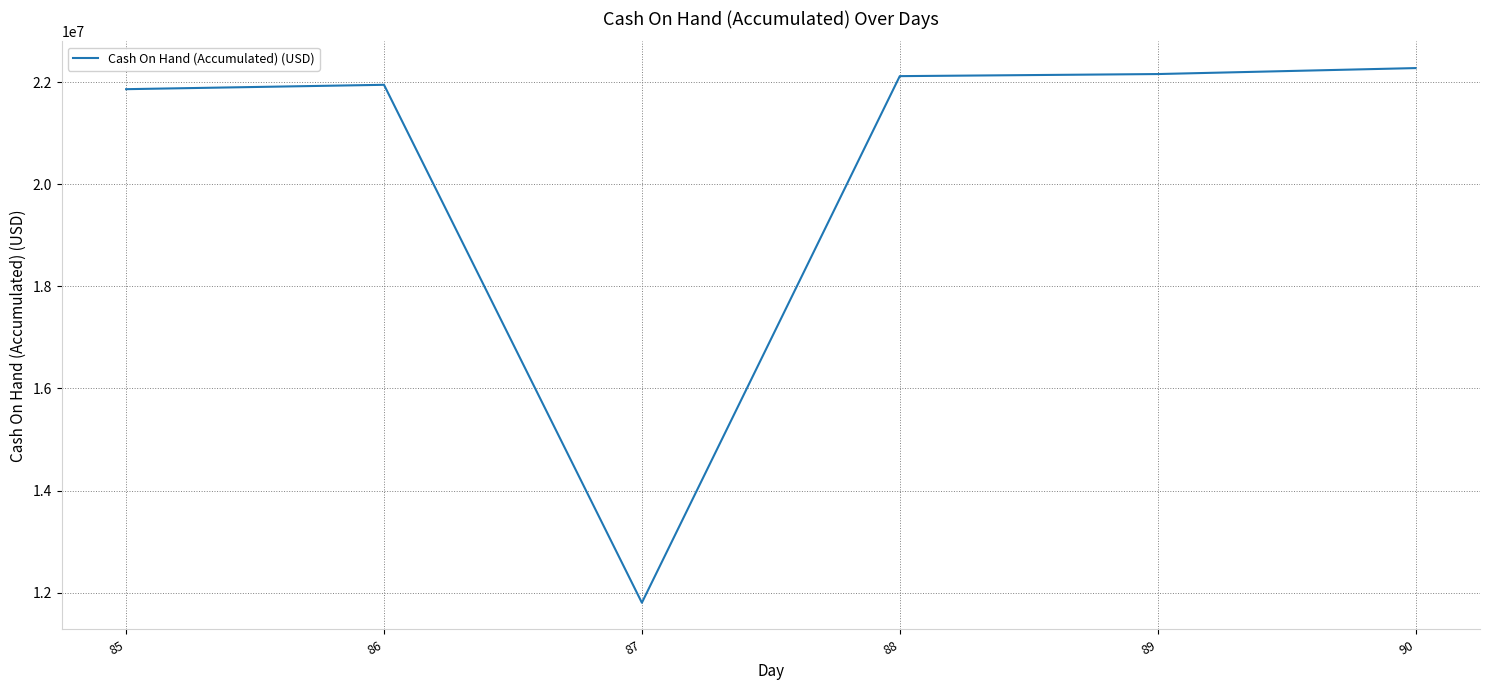

Where is the first local minimum?

87